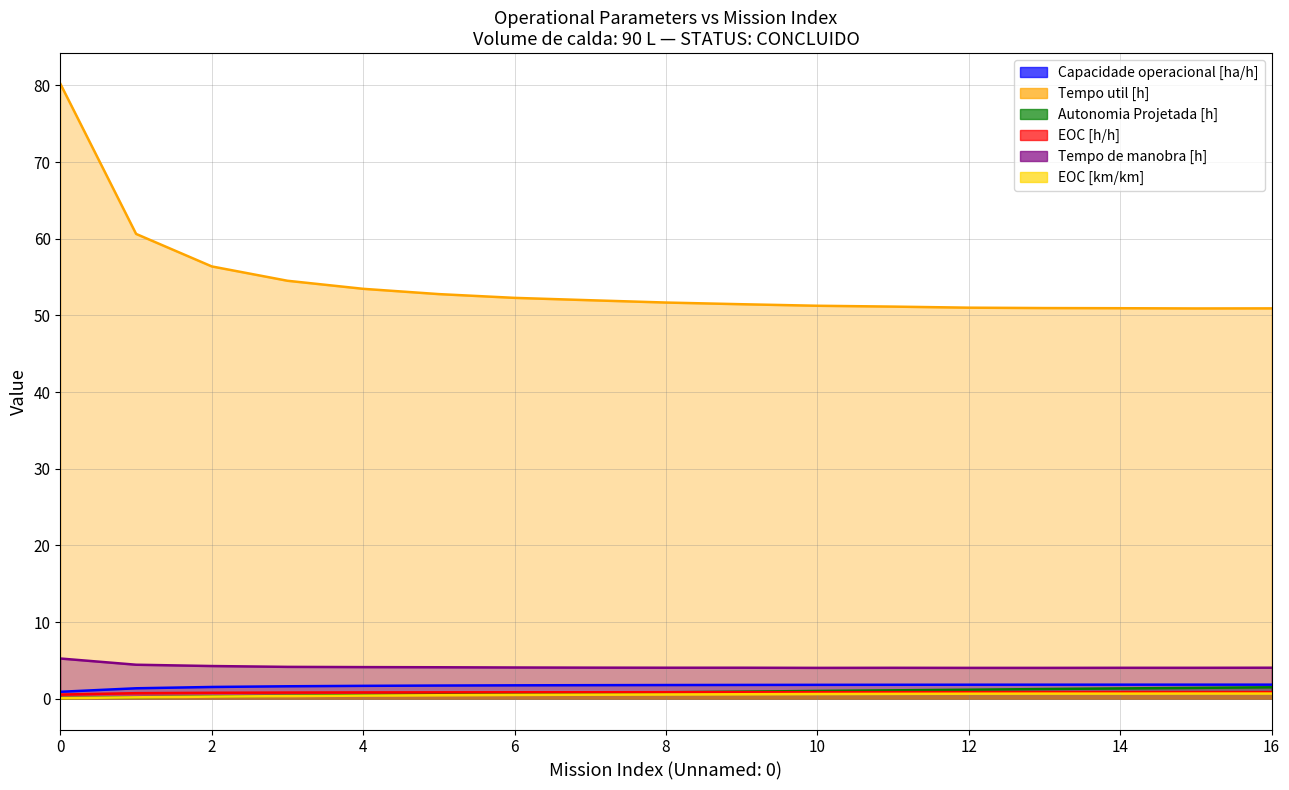

Which series has the largest range (max minus min)?

Tempo util [h]